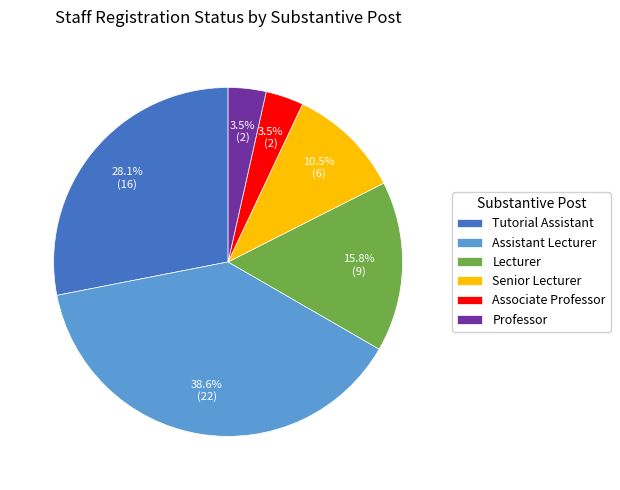

Which has a higher value, Senior Lecturer or Associate Professor?

Senior Lecturer